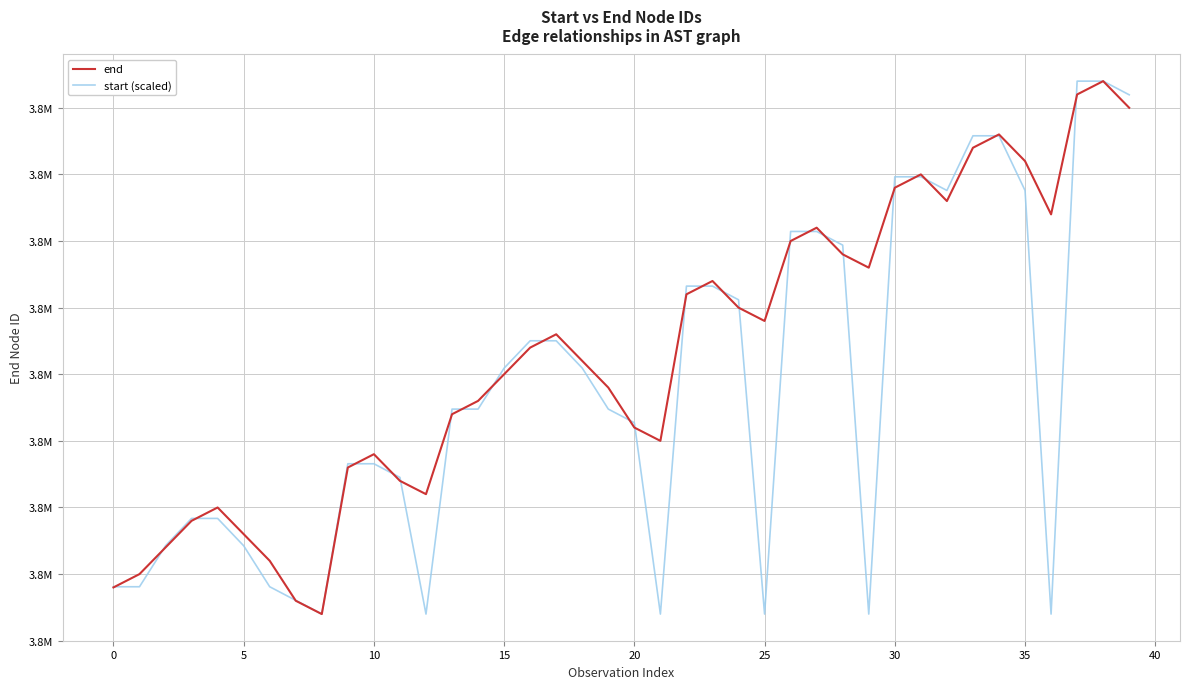

Does the chart have visible grid lines?

Yes